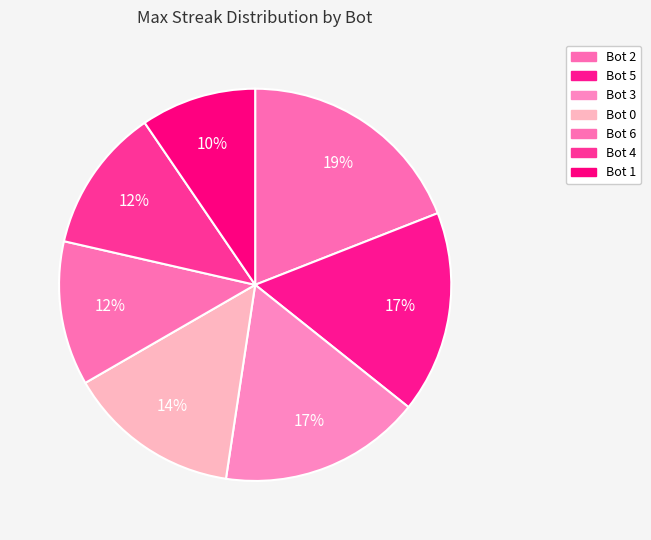

Does Bot 4 represent more than half of the total?

No